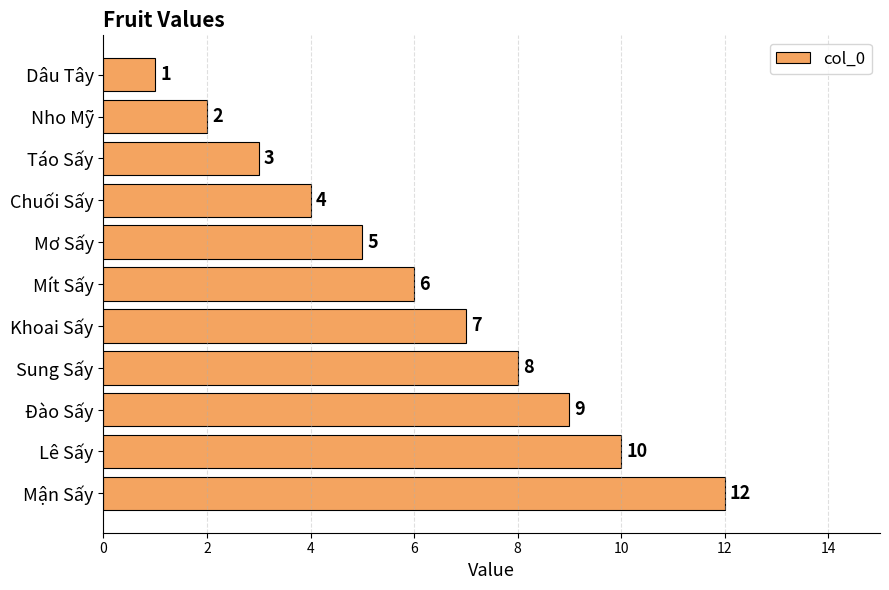

Which has a higher value, Lê Sấy or Mít Sấy?

Lê Sấy